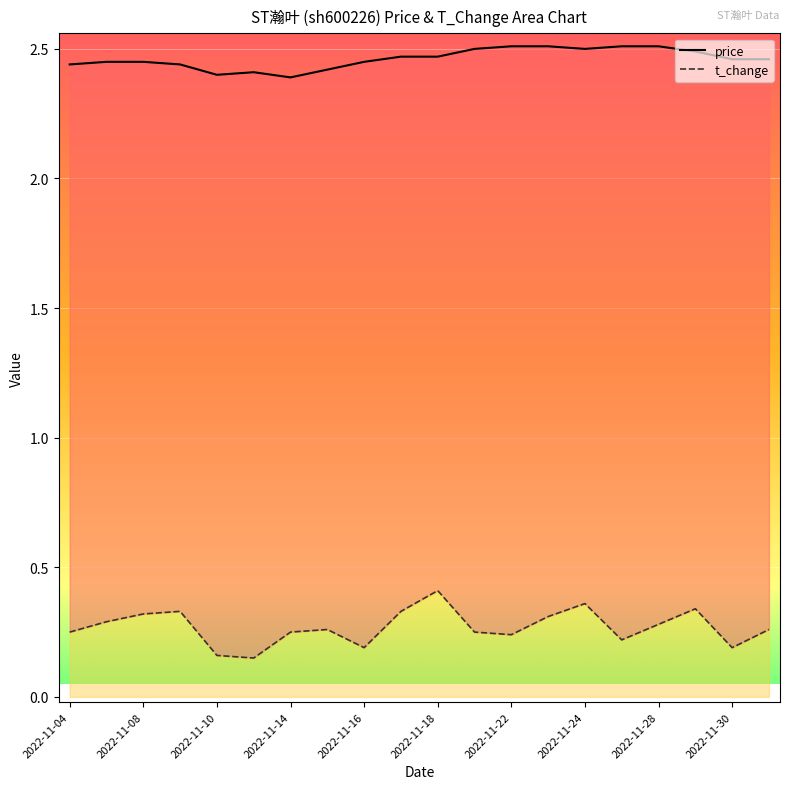

What is the smallest value displayed?

0.1